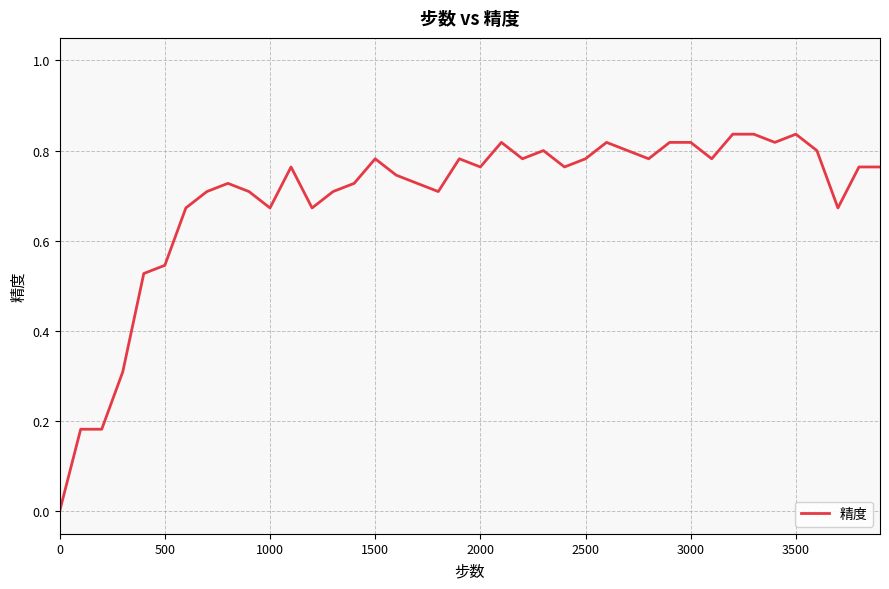

Is it true that the value at 0 is 0.4?

False